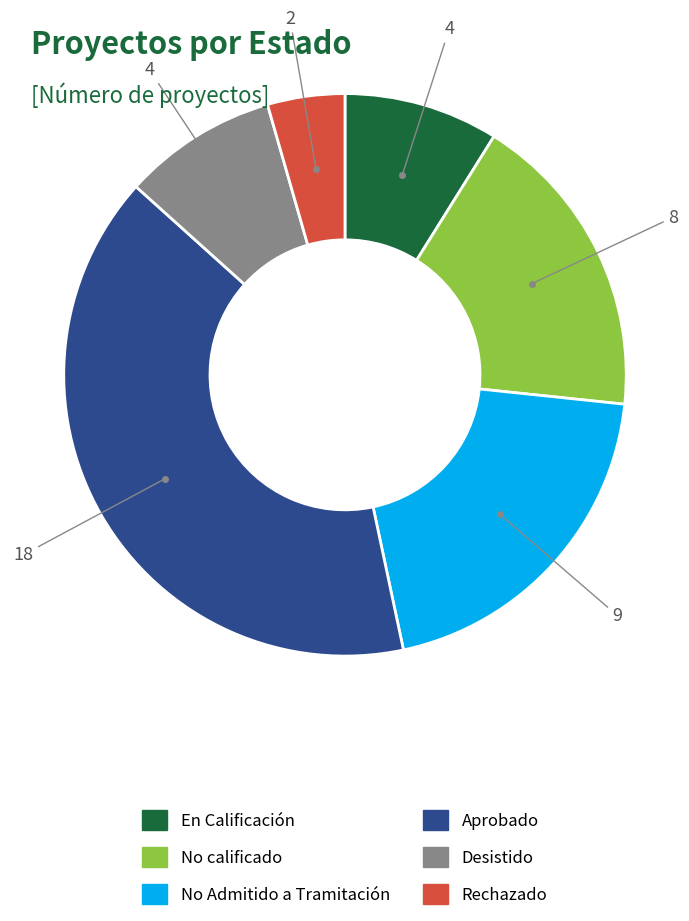

Which category has the smallest portion of the pie?

Rechazado